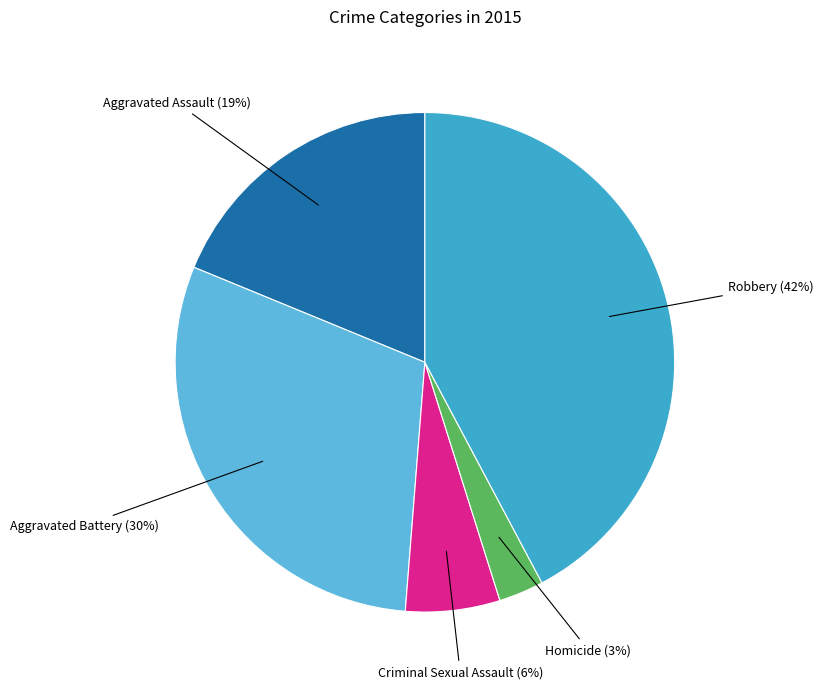

Do Robbery and Criminal Sexual Assault together represent more than half of the pie?

No